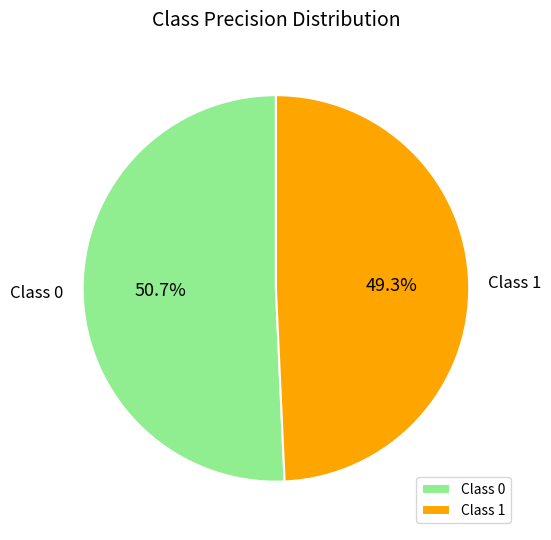

Which category has the biggest portion of the pie?

Class 0